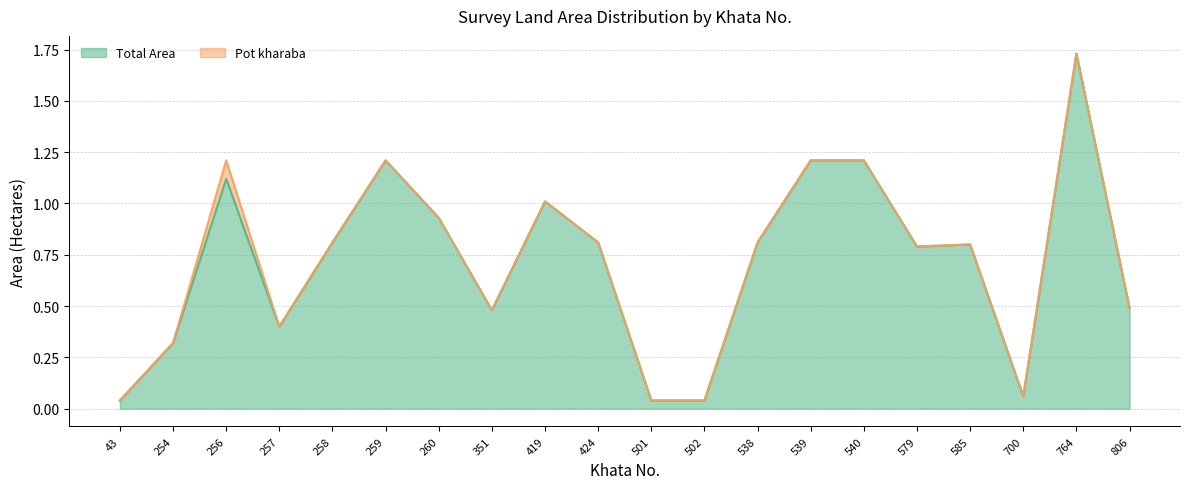

List the labels in order of value, smallest first.

43, 501, 502, 700, 254, 257, 351, 806, 579, 585, 258, 424, 538, 260, 419, 256, 259, 539, 540, 764